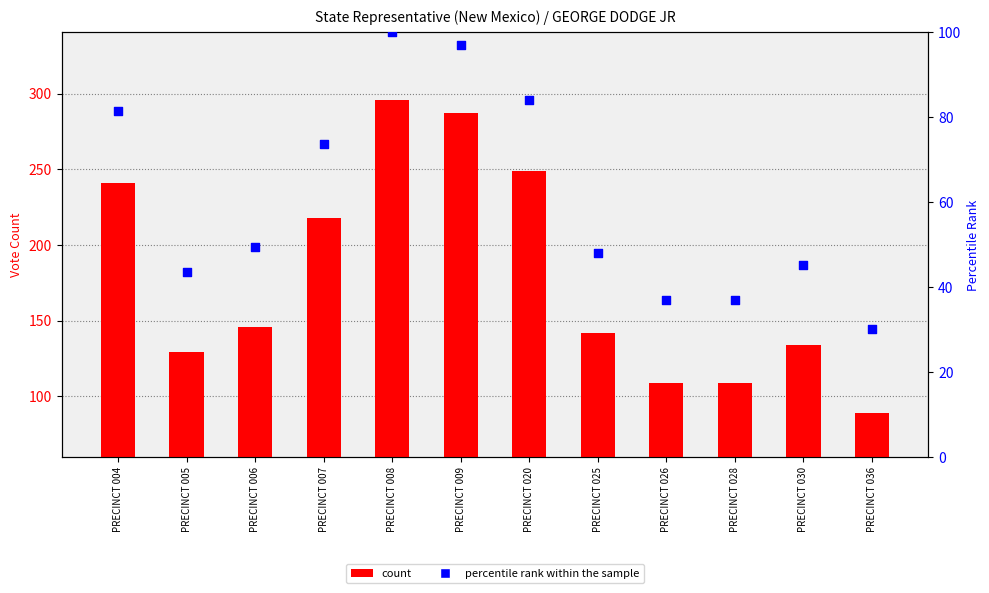

Which series contains the lowest Y value?

percentile rank within the sample